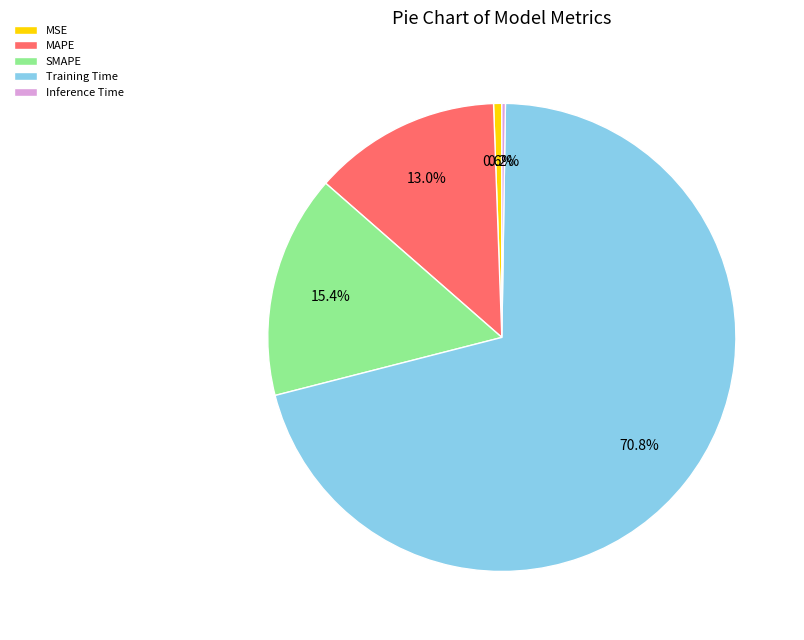

To the nearest percent, what is the difference between the largest and smallest slice percentages?

71%